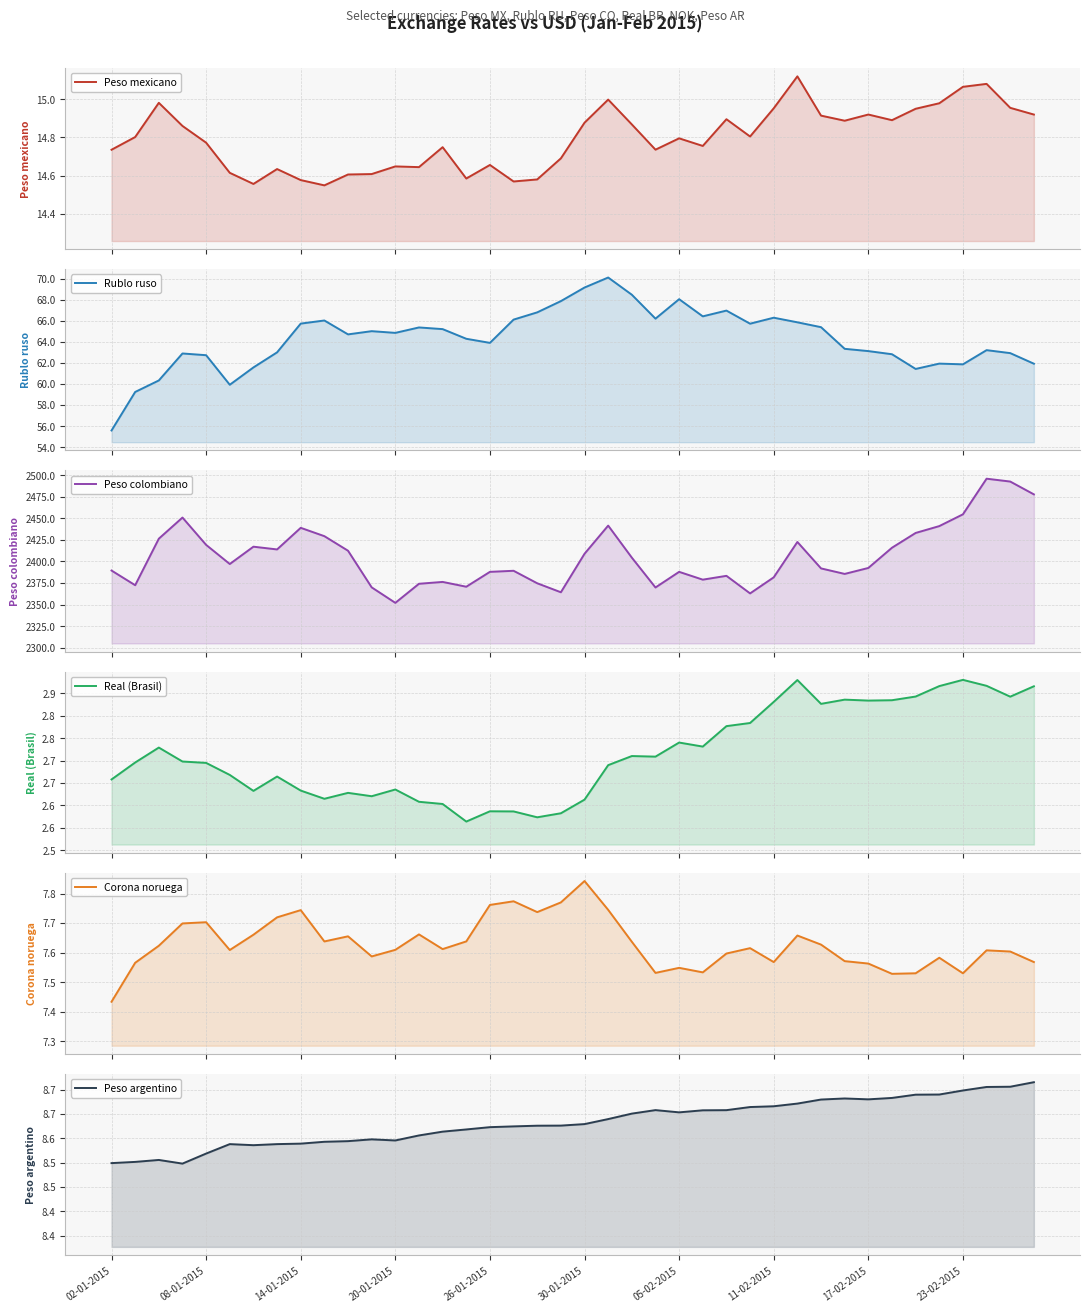

At how many categories does at least one series exceed 396?

40